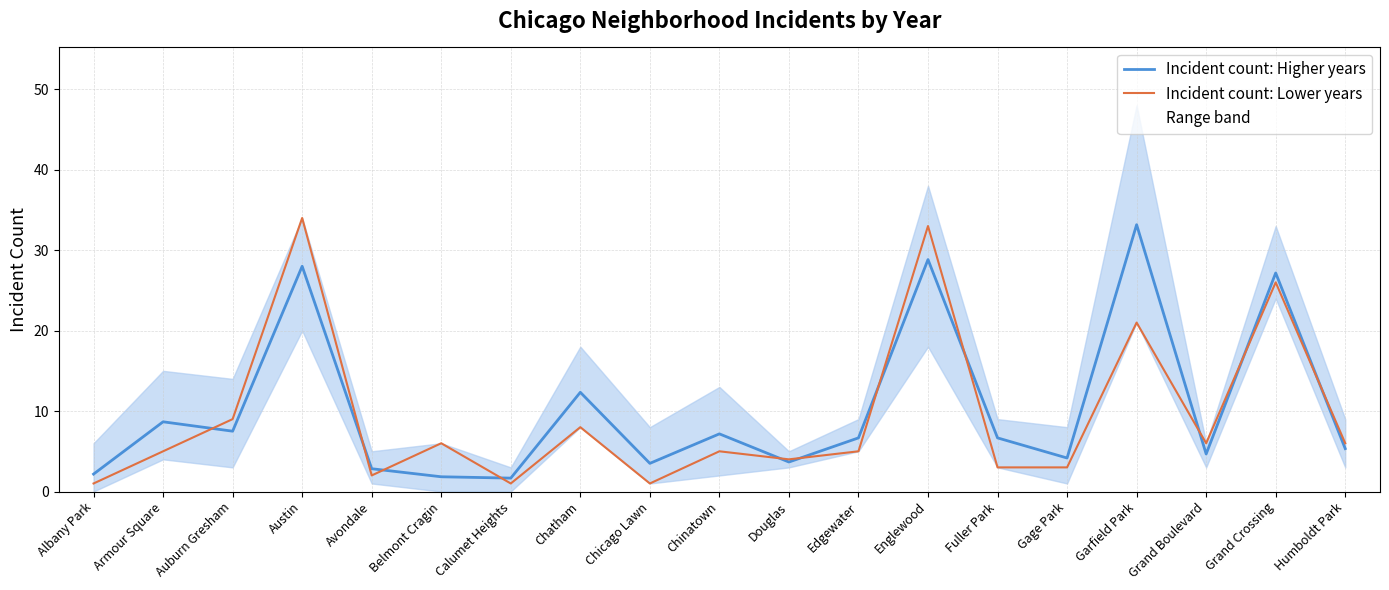

The Incident count: Lower years series shows 4.0 at Douglas. True or false?

True